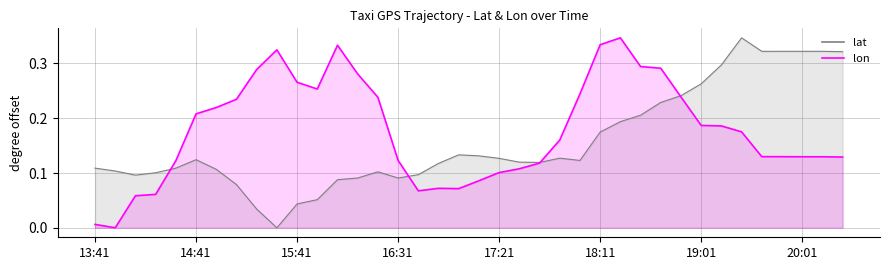

Is the value of lon at 17:21 greater than the value of lat at 16:11?

Yes